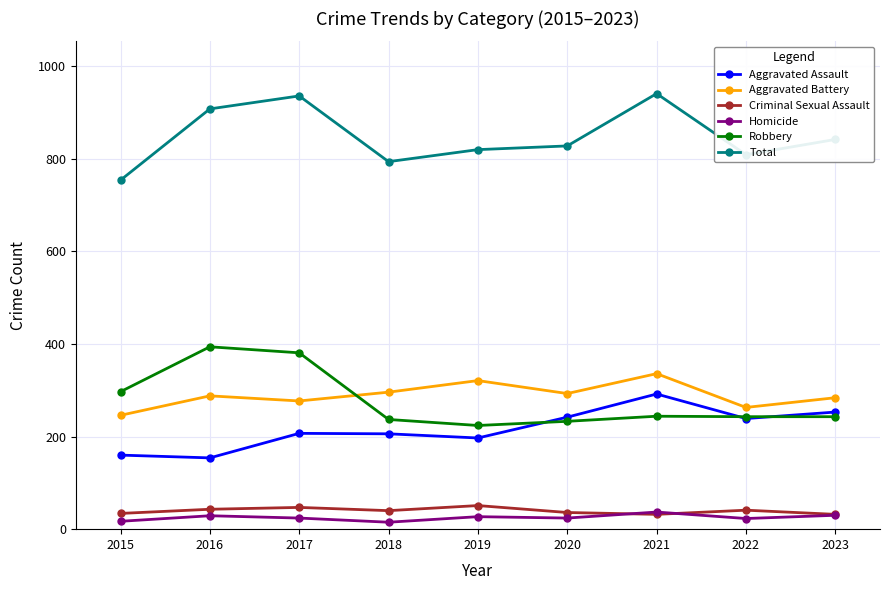

Rank the series at 2016 from highest to lowest value.

Total, Robbery, Aggravated Battery, Aggravated Assault, Criminal Sexual Assault, Homicide